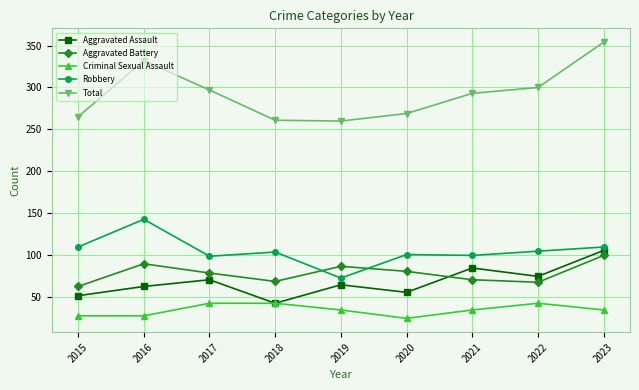

In Total, how many points are lower than both neighbors (excluding endpoints)?

1